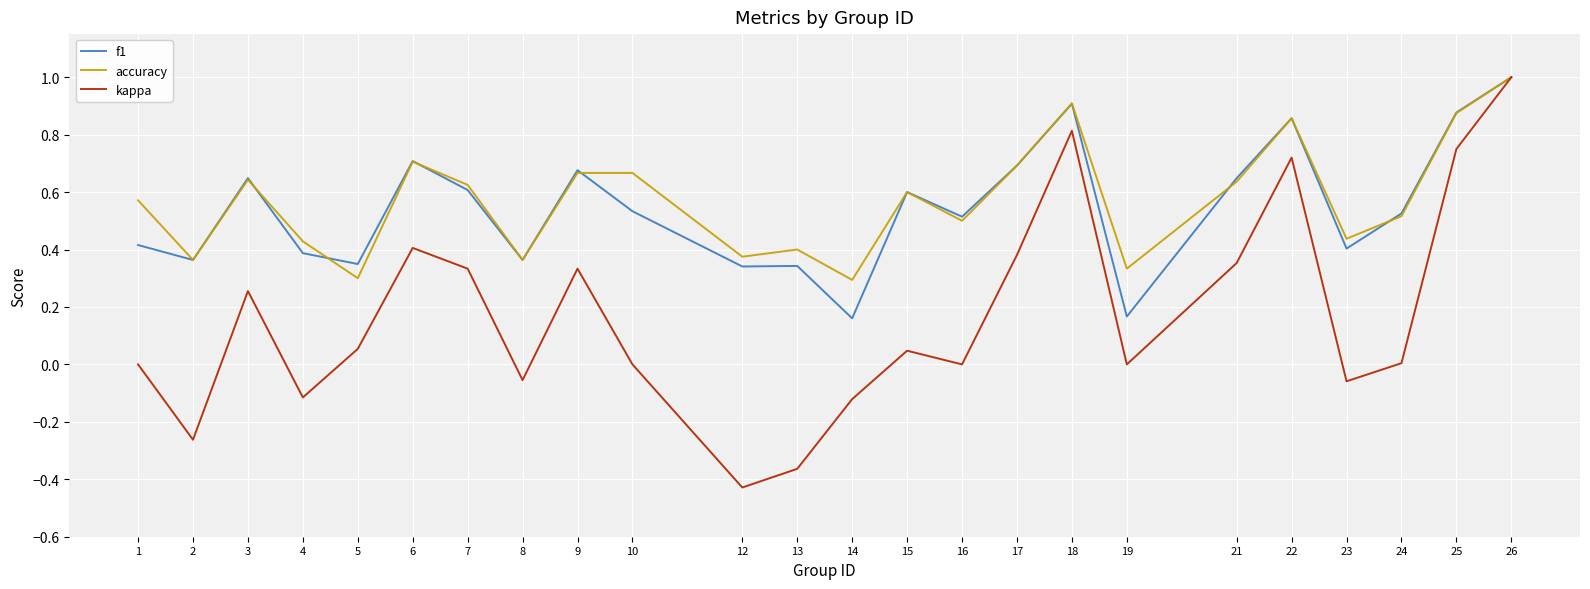

Which series changed the most between 6 and 14?

f1